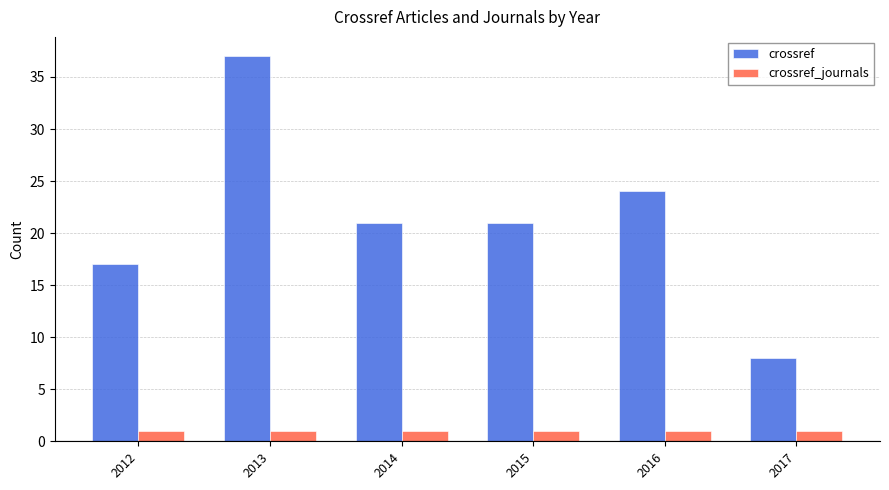

Which series changed the most between 2015 and 2016?

crossref